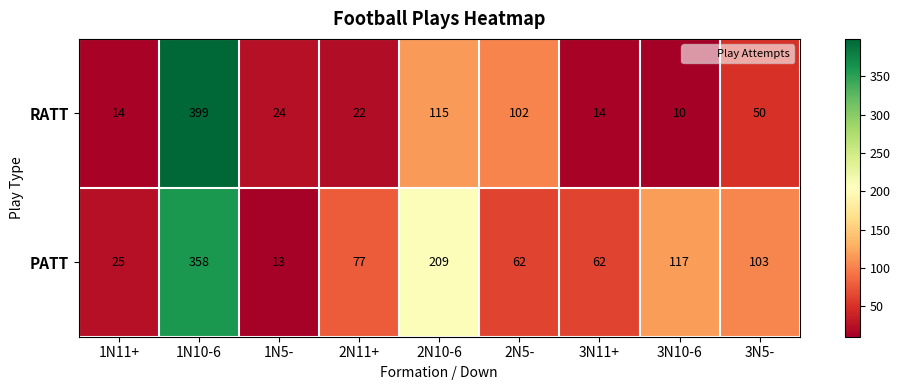

At which label is RATT closest to 204?

2N10-6